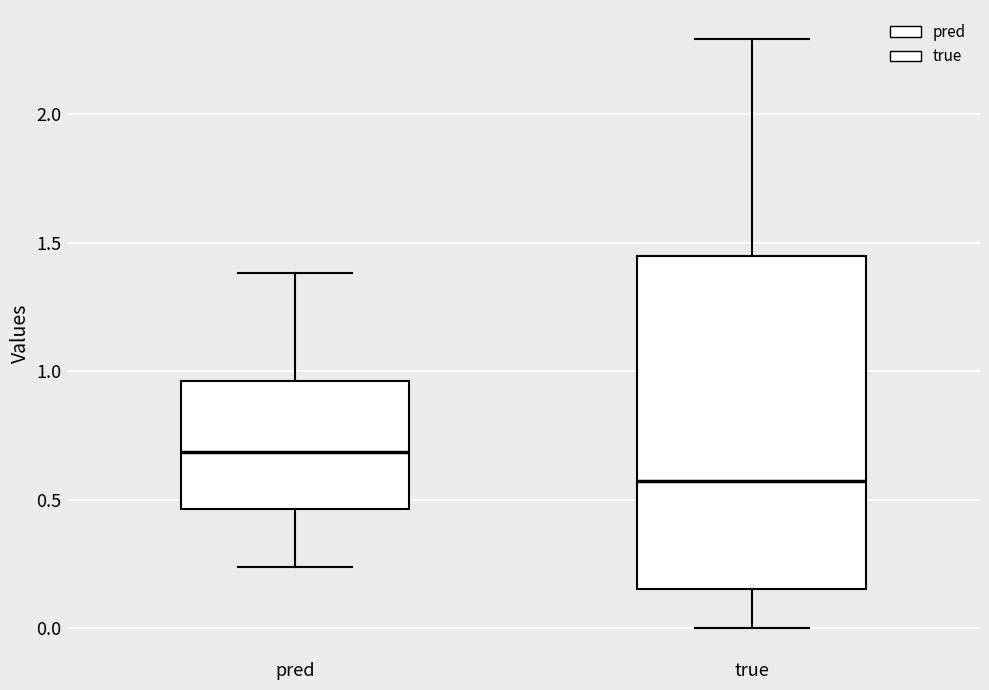

Which box has the highest median line?

pred